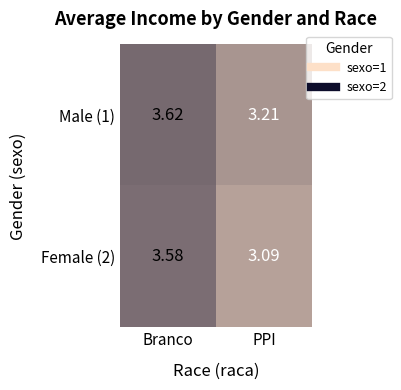

Where is Male (1) nearest to the value 3?

PPI